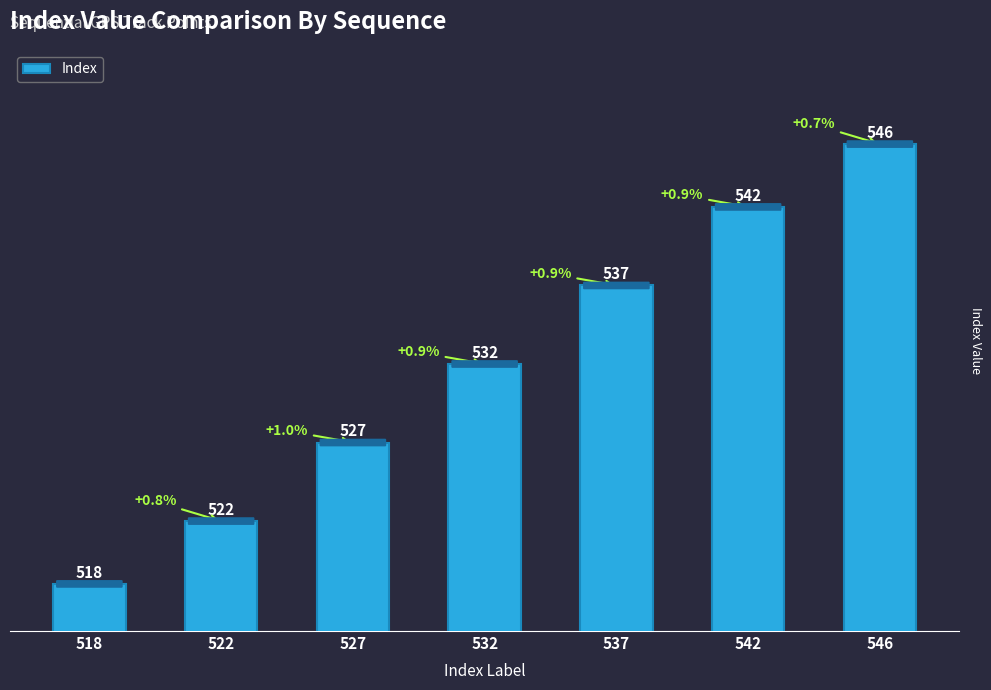

What is the maximum value shown in the chart?

546